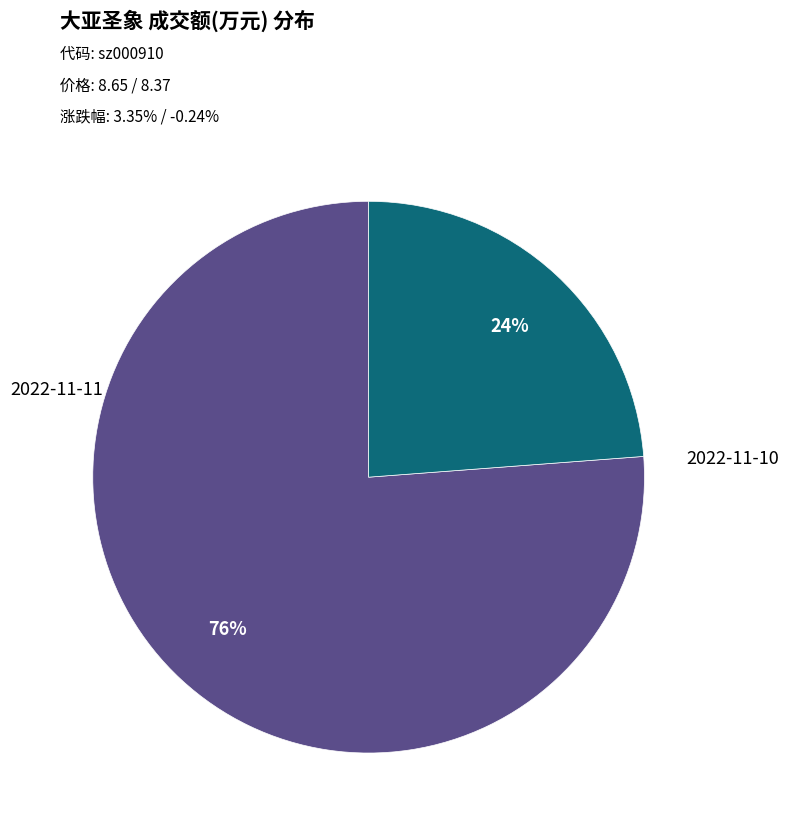

How many segments does this pie chart have?

2